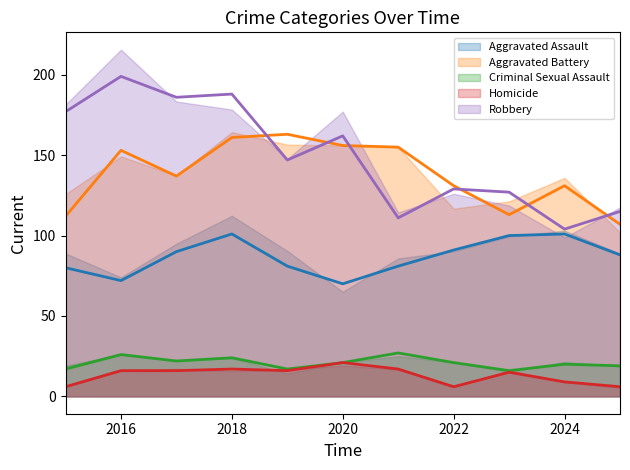

Between 2021 and 2016, which is larger?

2021